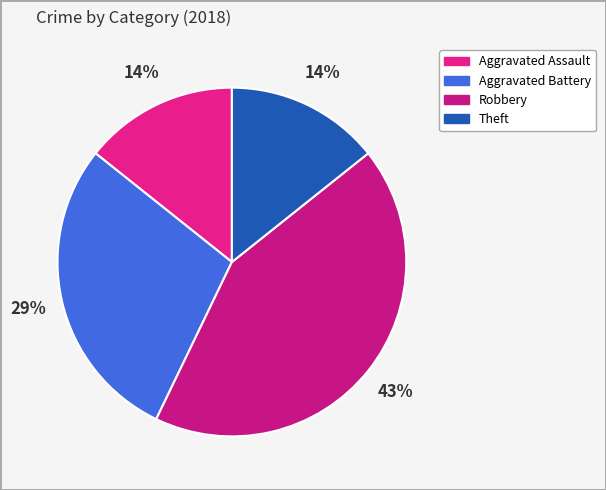

Rank the categories by value from lowest to highest.

Aggravated Assault, Theft, Aggravated Battery, Robbery